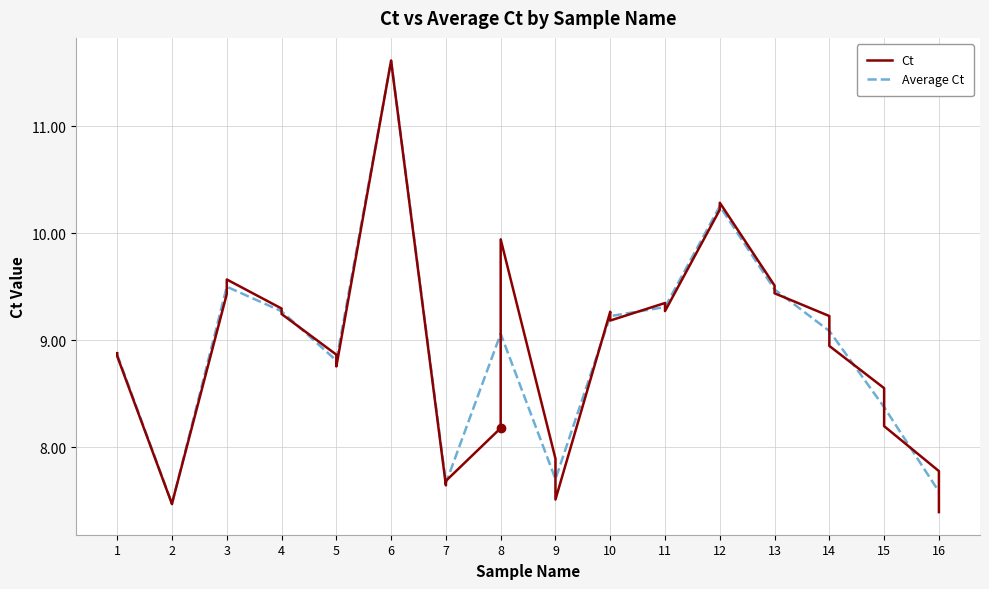

True or false: Ct and Average Ct cross at least once.

True